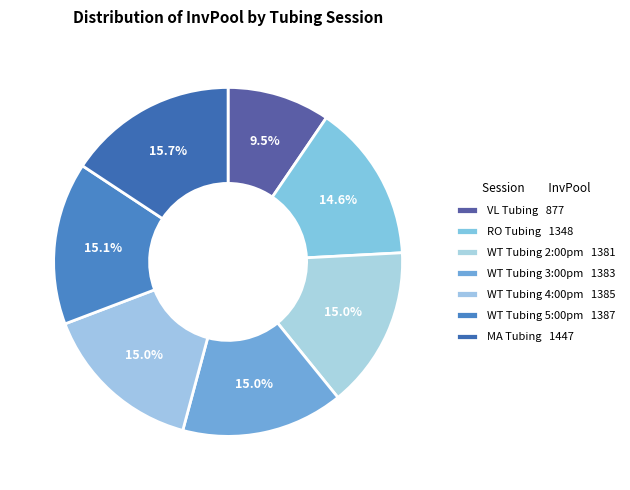

How many slices are in this pie chart?

7